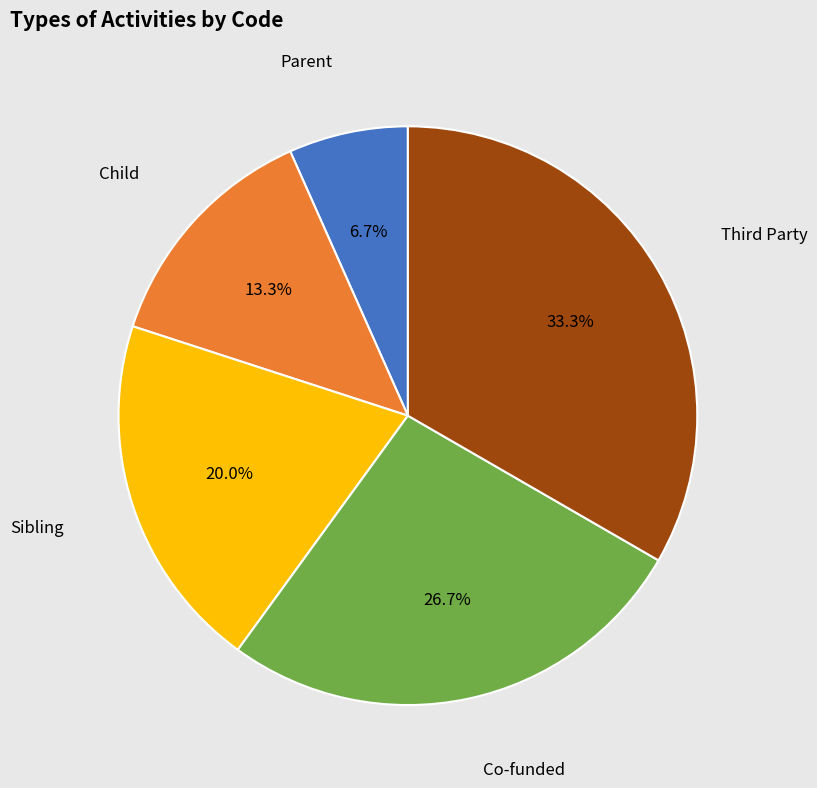

Is there a majority slice in this chart?

No